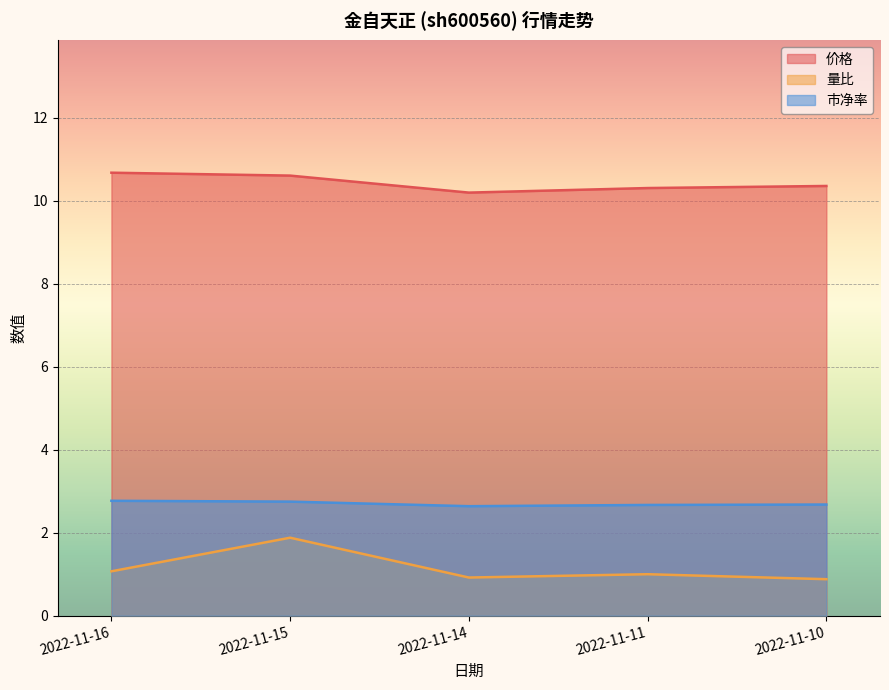

What is the value of the 量比 point at the 1st from the left?

1.1